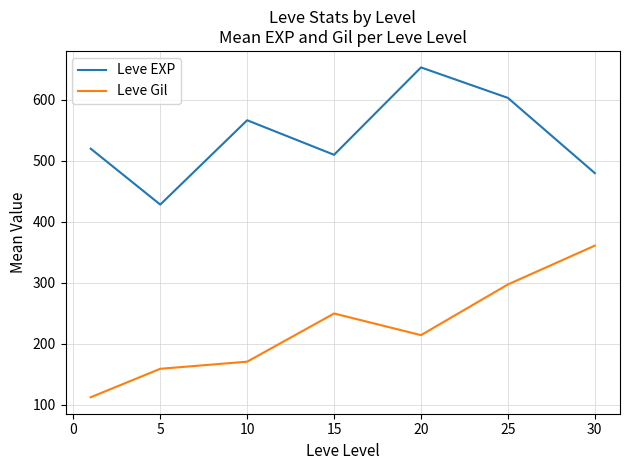

True or false: Leve EXP and Leve Gil intersect in this chart.

False